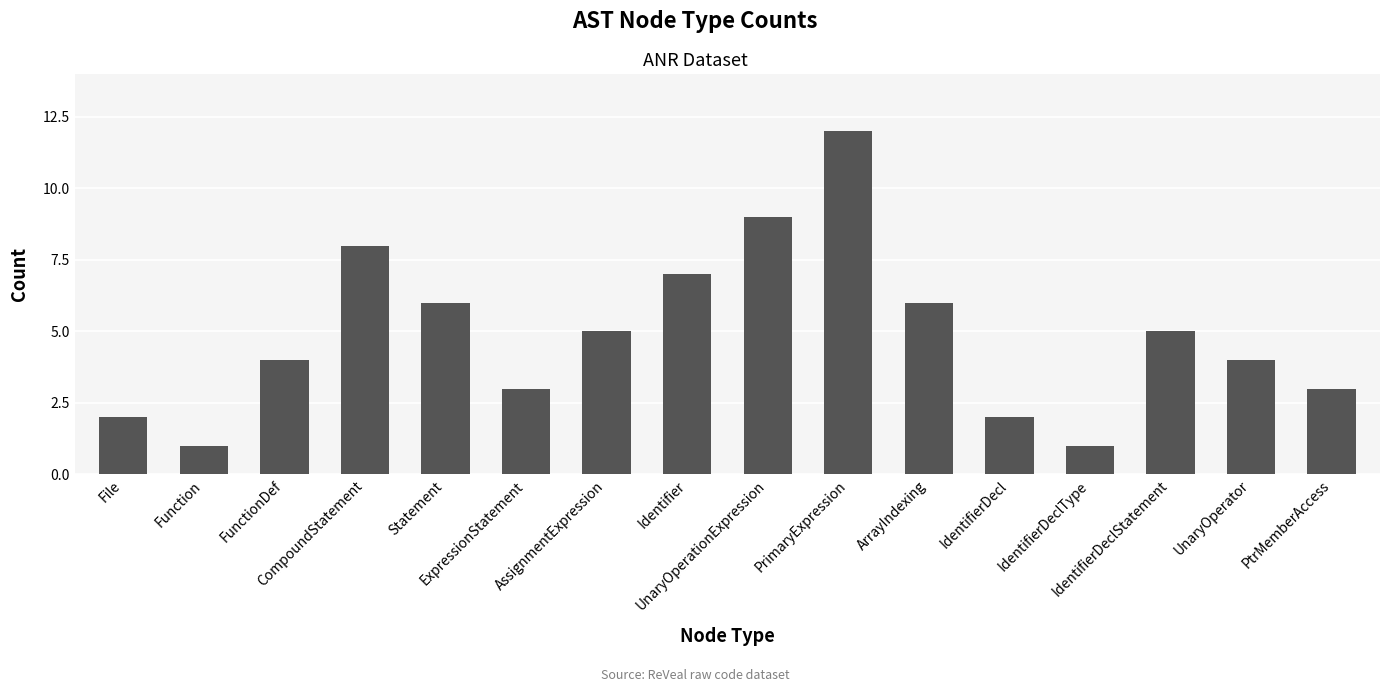

Reading right to left, list all the values displayed in this chart.

PtrMemberAccess=3	UnaryOperator=4	IdentifierDeclStatement=5	IdentifierDeclType=1	IdentifierDecl=2	ArrayIndexing=6	PrimaryExpression=12	UnaryOperationExpression=9	Identifier=7	AssignmentExpression=5	ExpressionStatement=3	Statement=6	CompoundStatement=8	FunctionDef=4	Function=1	File=2